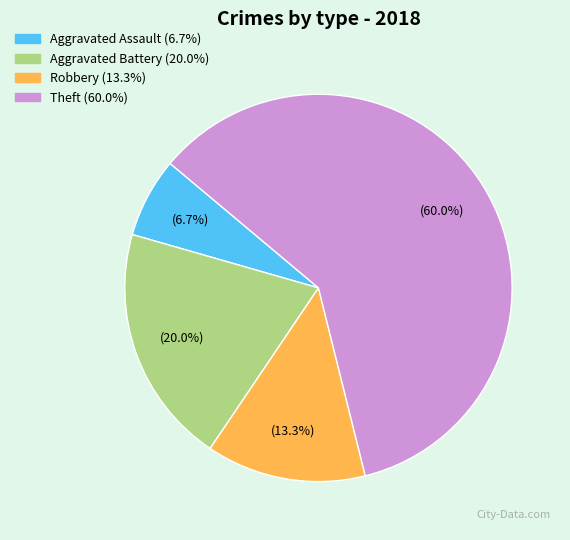

Count the number of slices in the pie.

4